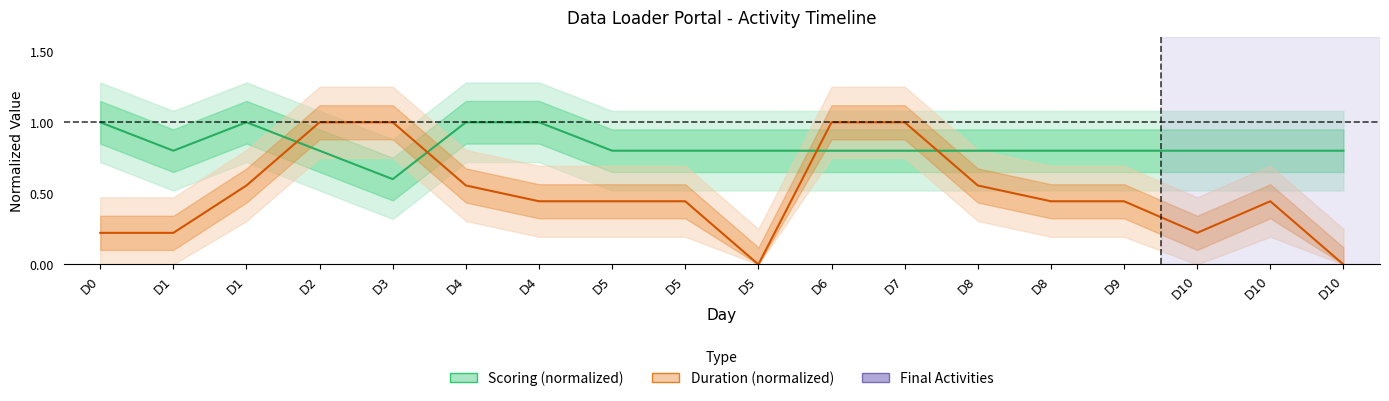

Reading left to right, transcribe all the data shown in this chart.

Scoring (normalized): 1.0	0.8	1.0	0.8	0.6	1.0	1.0	0.8	0.8	0.8	0.8	0.8	0.8	0.8	0.8	0.8	0.8	0.8
Duration (normalized): 0.2	0.2	0.6	1.0	1.0	0.6	0.4	0.4	0.4	0.0	1.0	1.0	0.6	0.4	0.4	0.2	0.4	0.0